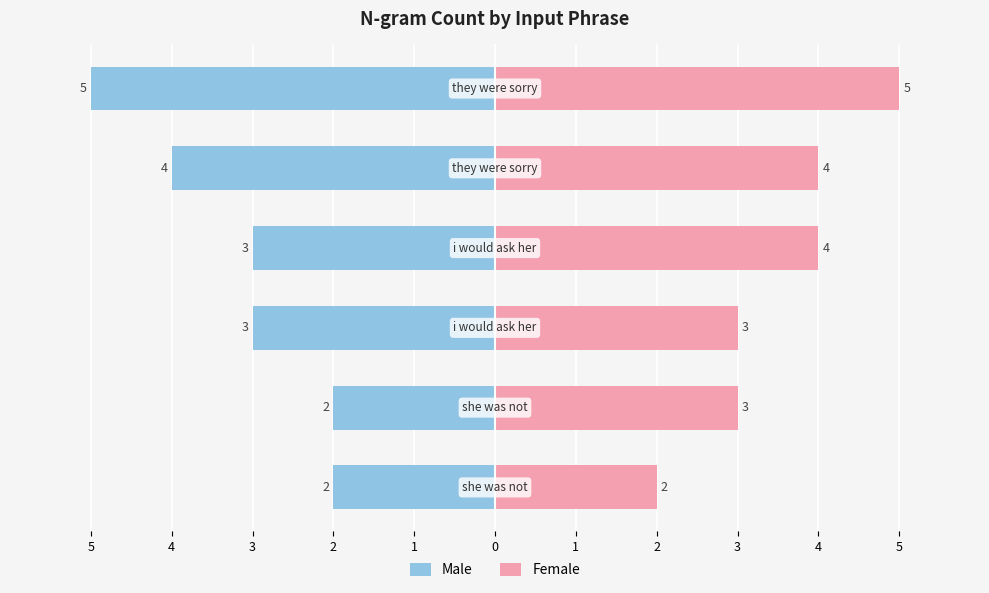

How many data points in Male are above -3?

2